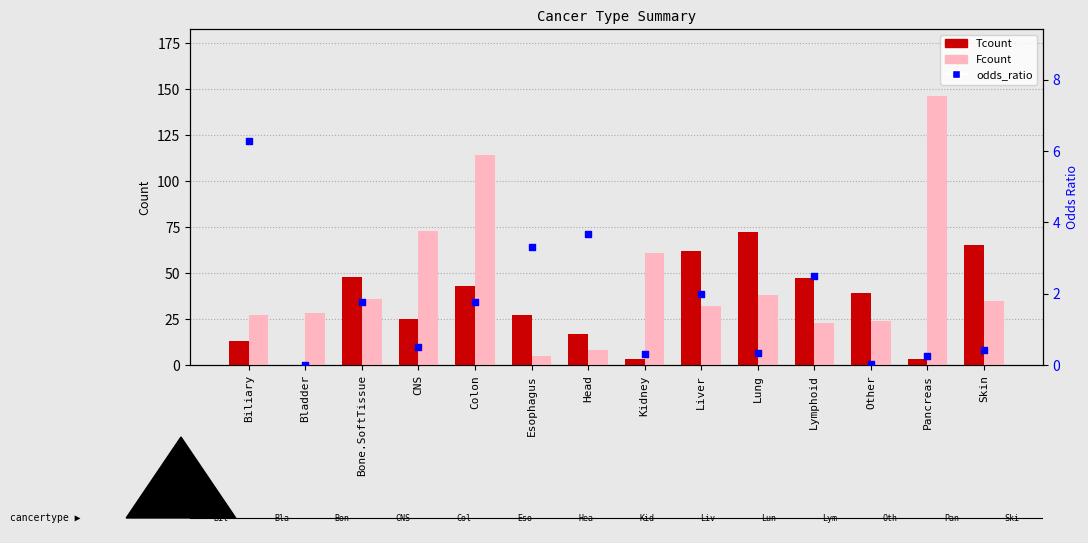

Is the value of Fcount at Other greater than the value of Tcount at Bone.SoftTissue?

No